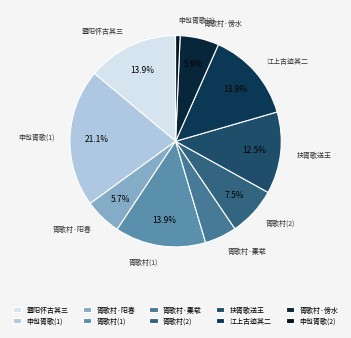

To the nearest percent, what is the average slice percentage?

10%